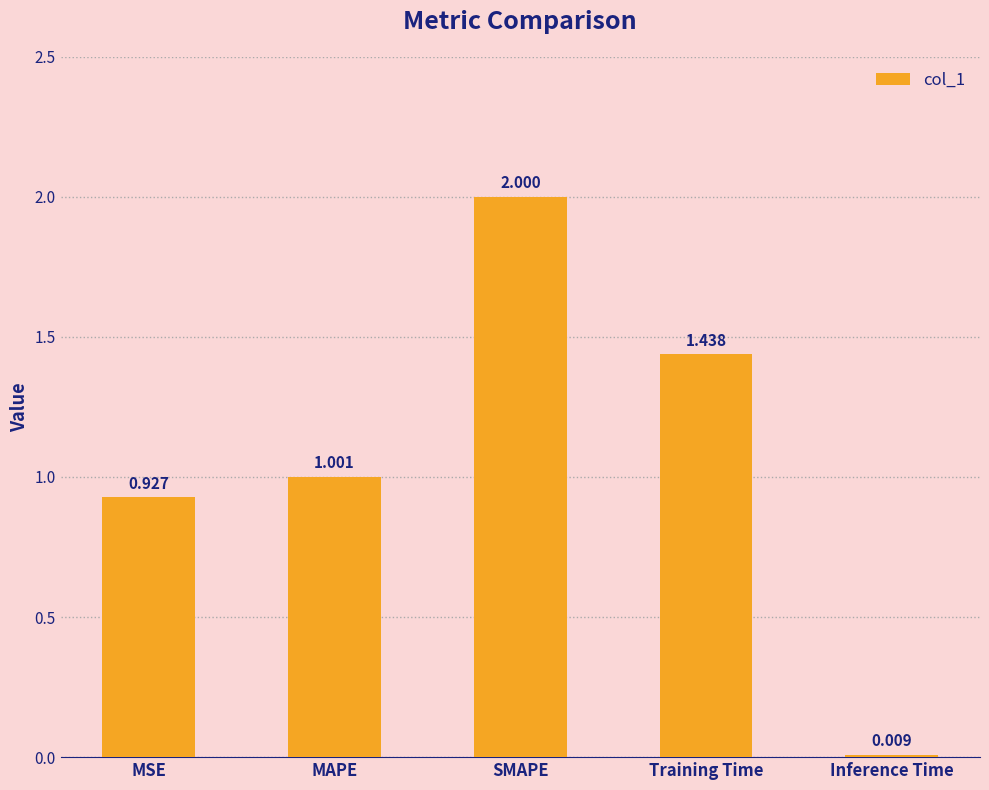

The chart shows a value of 2.0 at SMAPE. True or false?

True